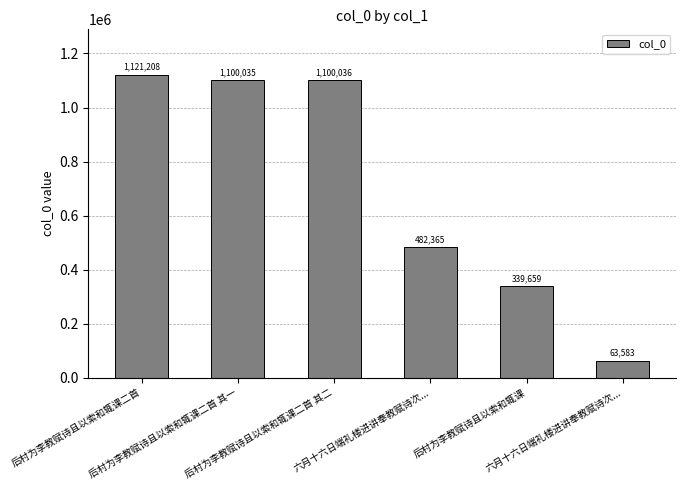

How many series are shown in this chart?

1